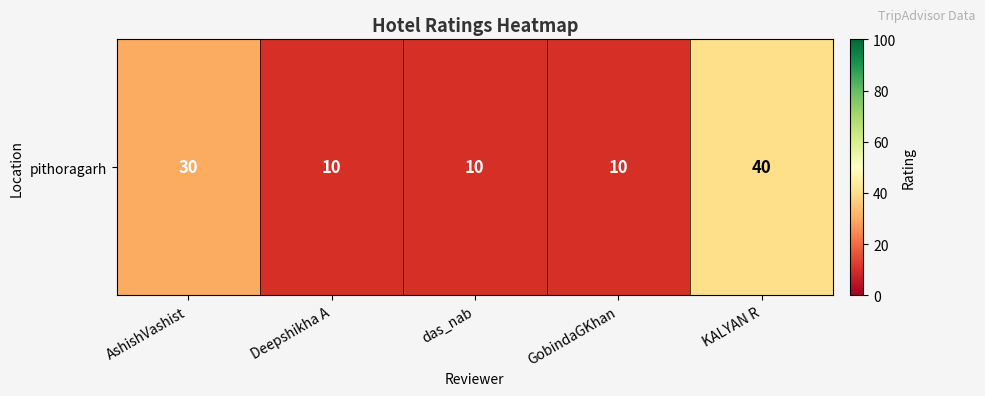

What is the greatest value displayed?

40